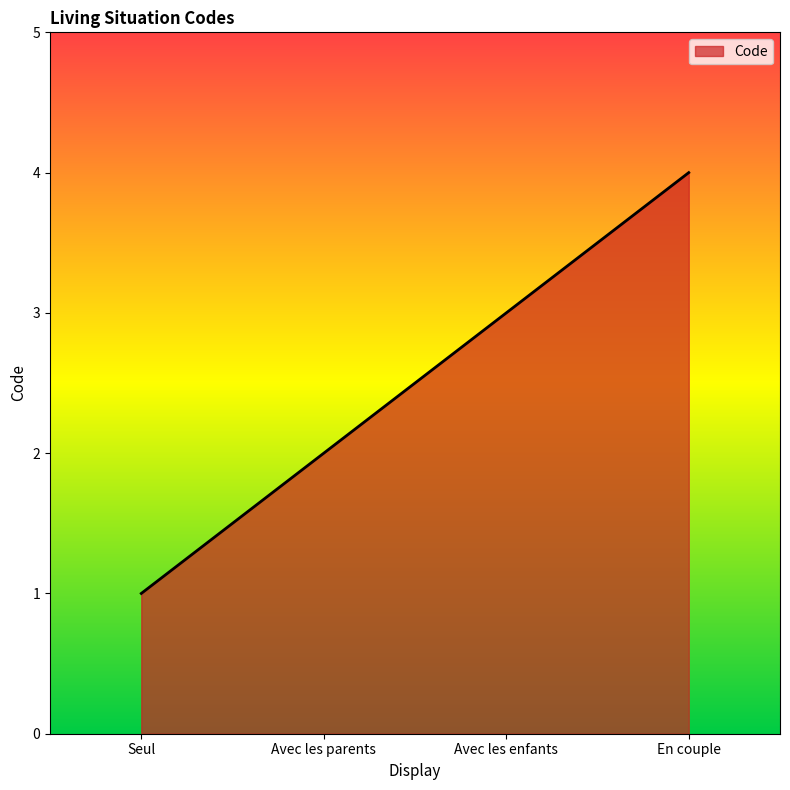

What position from the right is Avec les enfants?

2